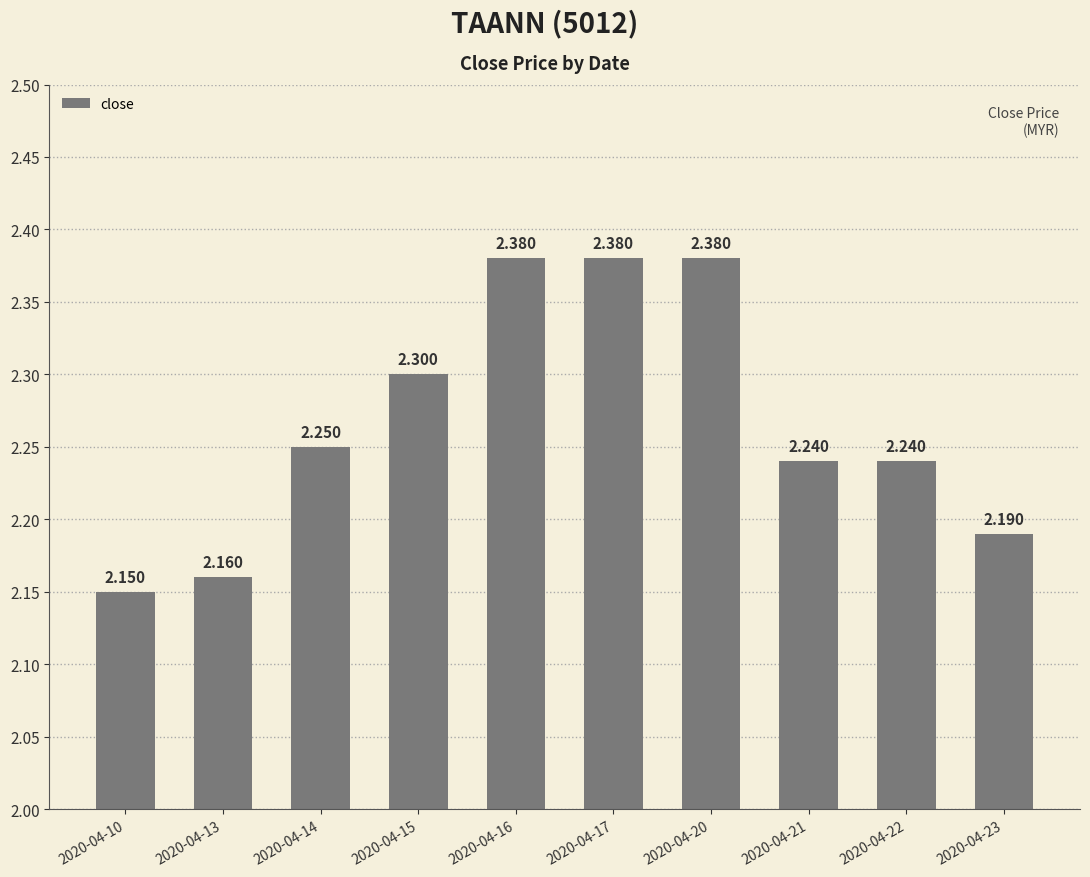

How many bars are there in total?

10